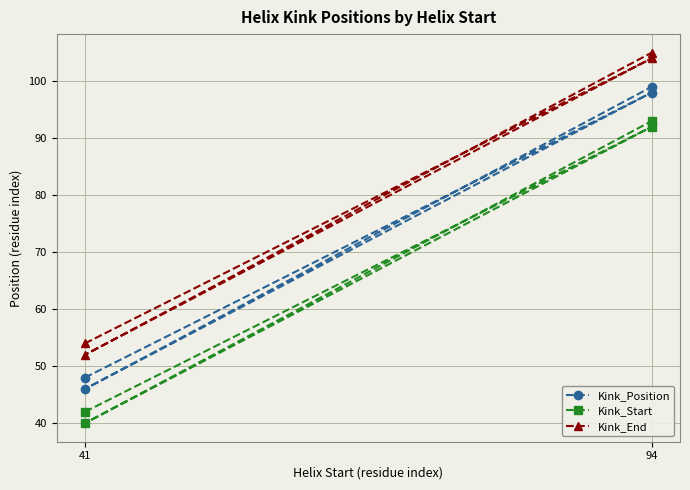

In Kink_End, how many points are lower than both neighbors (excluding endpoints)?

1